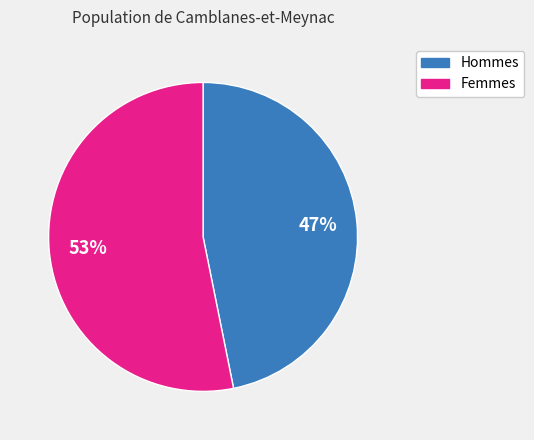

To the nearest percent, what is the average slice percentage?

50%